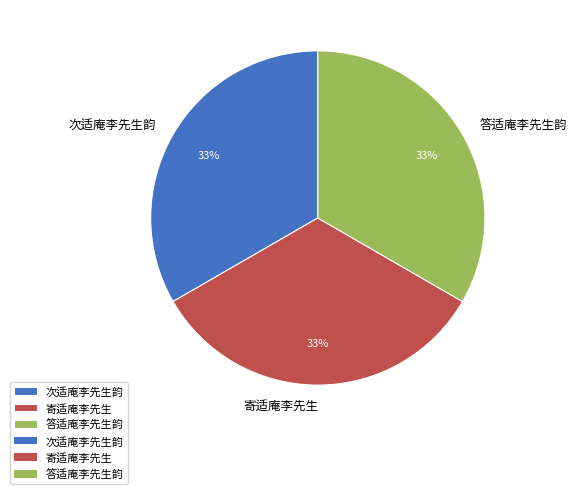

What percentage is the 次适庵李先生韵 slice, to the nearest percent?

33%